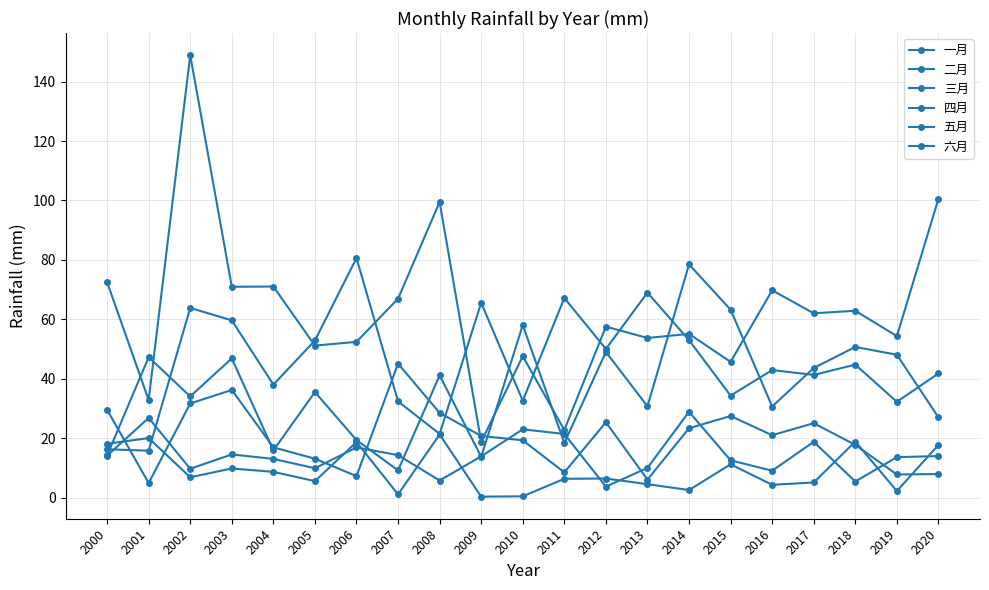

Reading left to right, what are all the values shown in this chart?

一月: 18.1	20.0	6.9	9.8	8.7	5.5	18.7	1.1	21.3	0.3	0.5	6.3	6.4	4.5	2.6	11.2	4.3	5.1	18.9	2.2	17.7
二月: 14.1	26.8	9.7	14.5	13.0	9.9	16.9	14.3	5.8	13.9	23.0	21.4	3.7	10.0	28.9	12.6	9.1	18.8	5.4	13.6	14.0
三月: 29.6	4.9	31.7	36.2	16.9	13.1	7.2	45.1	28.5	20.8	19.3	8.5	25.4	6.1	23.4	27.5	21.0	25.1	17.7	7.8	7.9
四月: 14.2	47.3	34.1	46.9	15.9	35.5	19.4	9.2	41.1	13.7	58.1	18.4	49.0	30.7	78.5	63.2	30.7	43.6	50.7	48.1	27.0
五月: 16.3	15.8	63.8	59.7	38.0	52.9	80.6	32.4	21.4	65.6	32.6	67.2	50.0	69.0	53.0	34.3	42.9	41.3	44.8	32.2	41.8
六月: 72.5	32.9	148.9	71.0	71.0	51.2	52.4	67.0	99.5	18.7	47.6	22.8	57.5	53.7	55.1	45.7	69.8	62.0	62.9	54.3	100.5